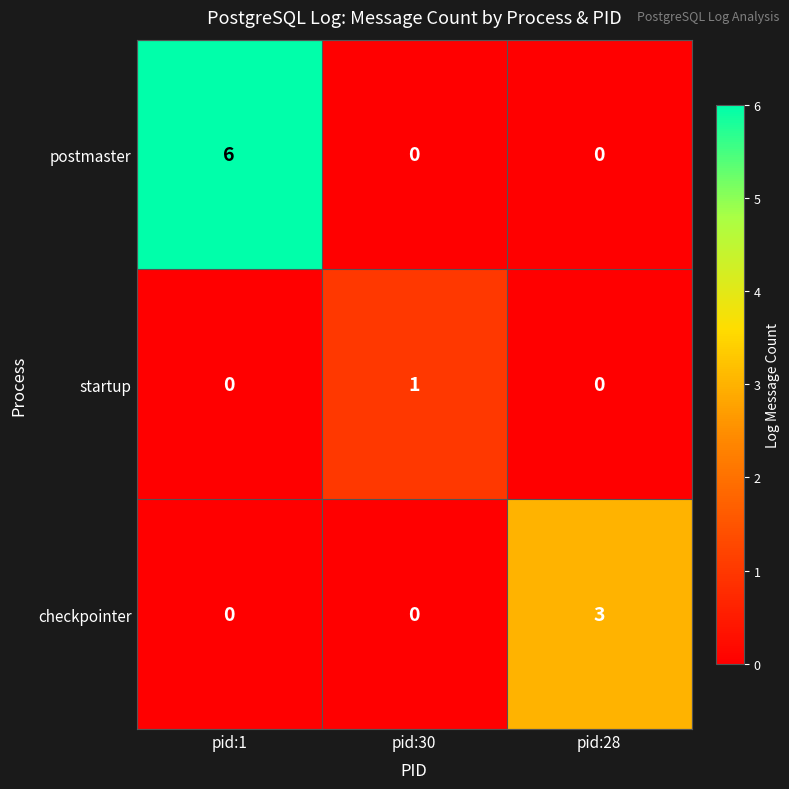

What is the sum of all postmaster values?

6